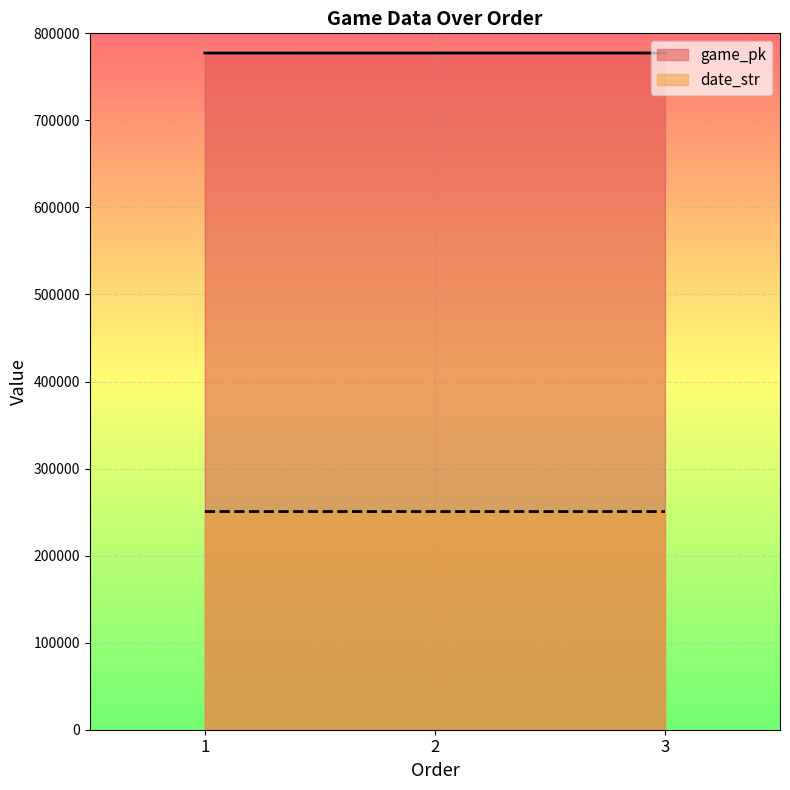

Reading left to right, transcribe all the data shown in this chart.

game_pk: 777395	777417	777425
date_str: 250622	250621	250620